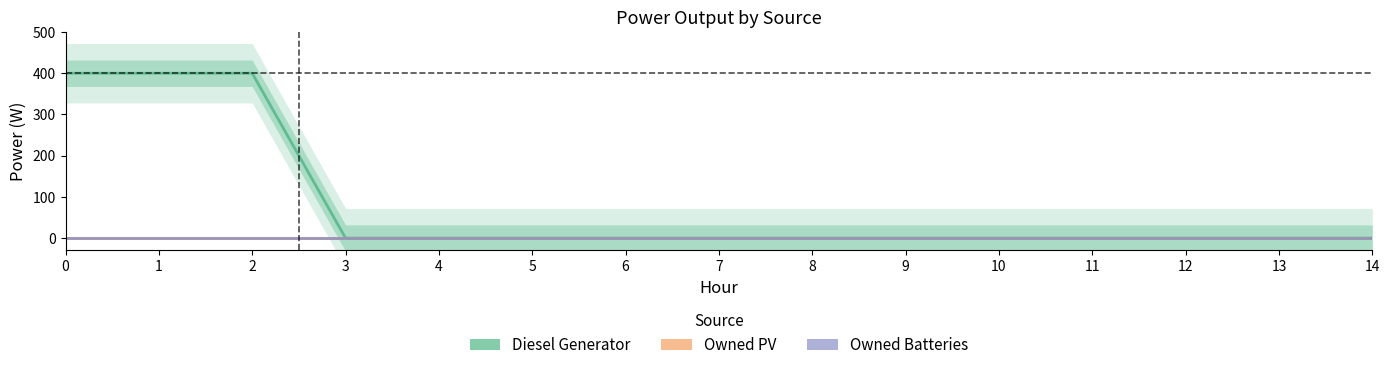

Which series changed the most between 8 and 13?

Diesel Generator